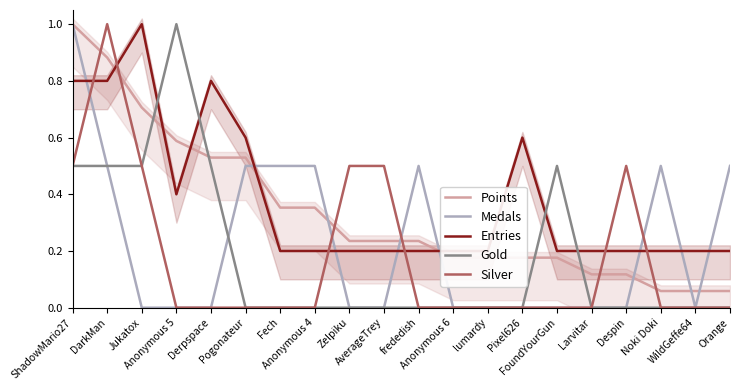

The Silver series shows 0.0 at lumardy. True or false?

True